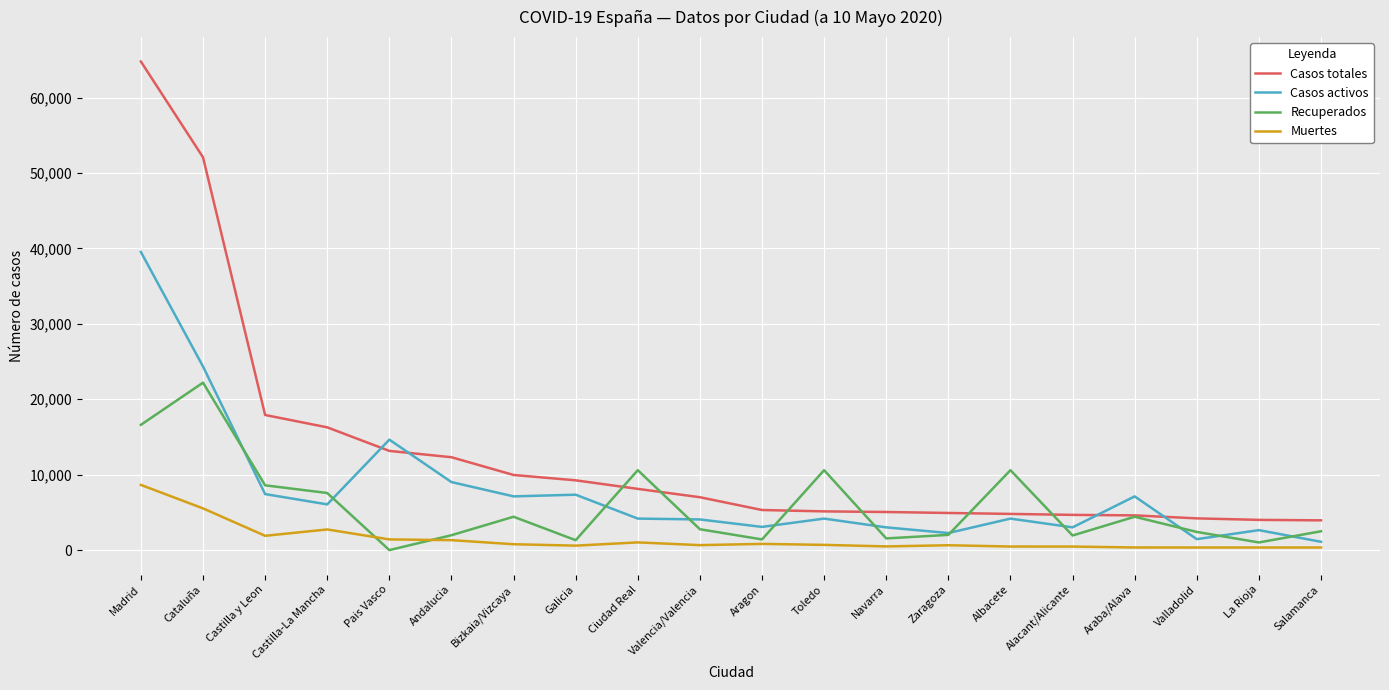

What is the total value across all series at Cataluña?

104172